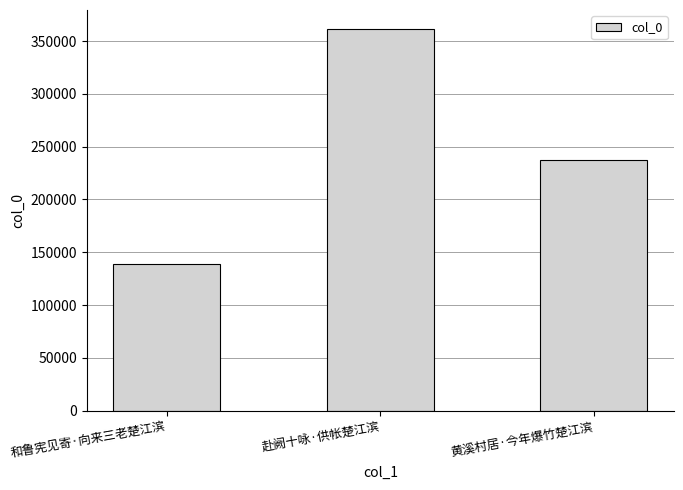

What is the difference between the maximum and second lowest values?

123667